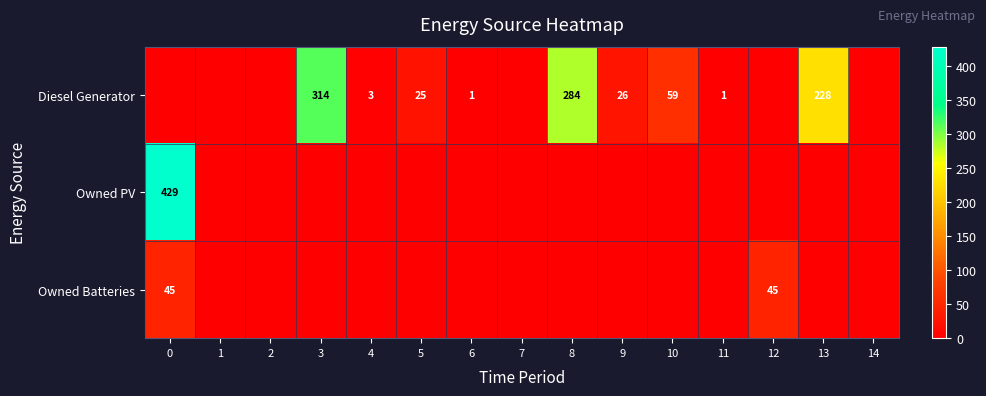

Is it true that Owned Batteries equals 13 at 12?

False